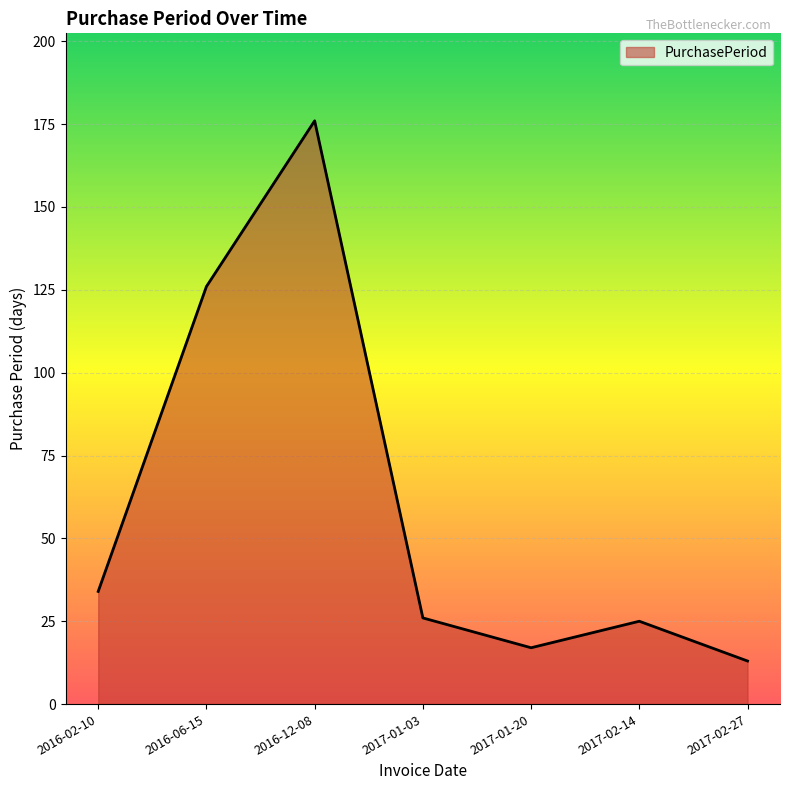

Count the number of data series in this chart.

1